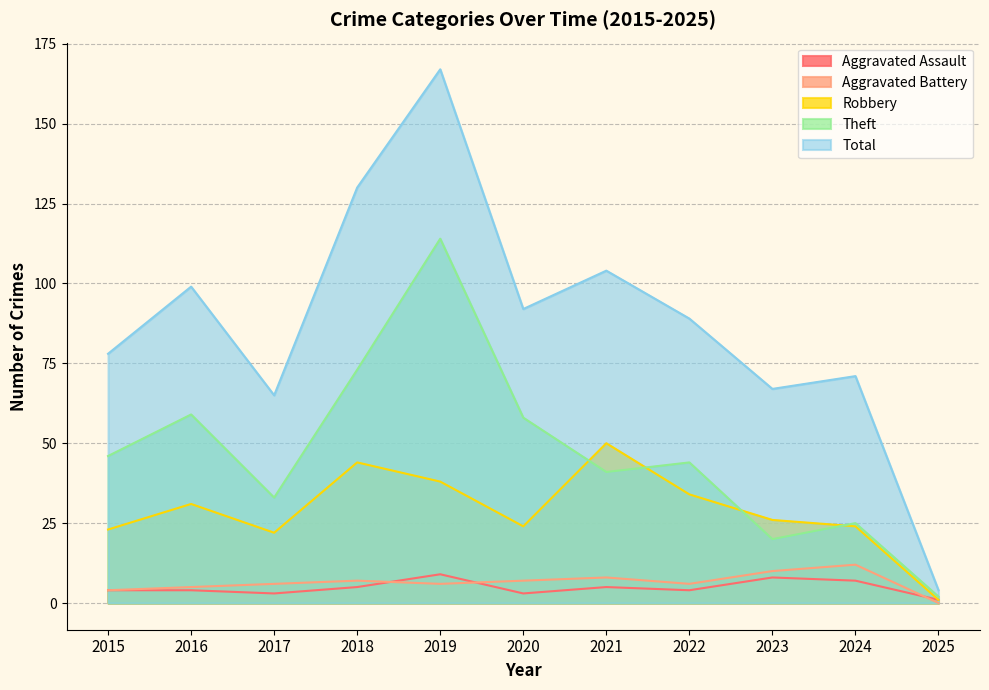

Count the number of data series in this chart.

5